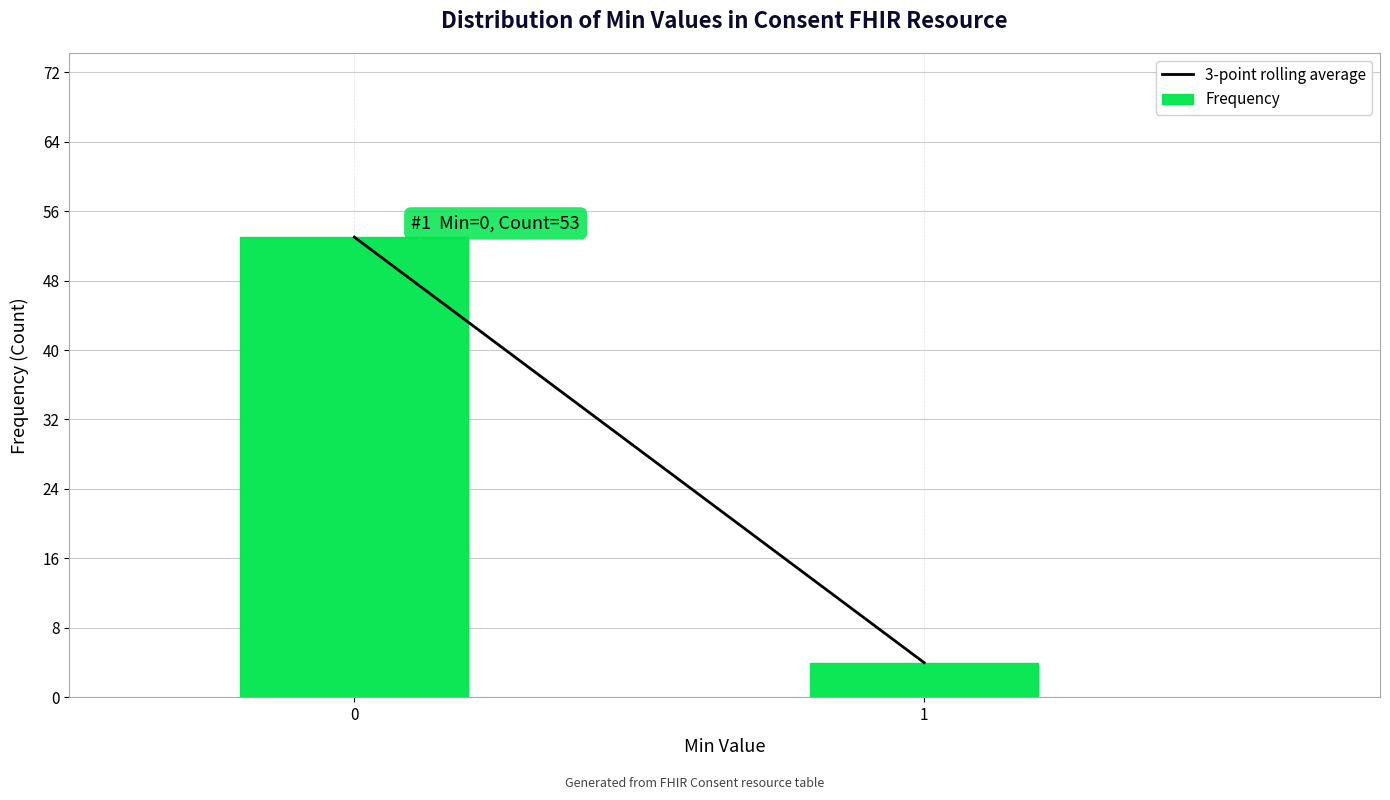

Reading right to left, extract all data points from this chart.

4	53